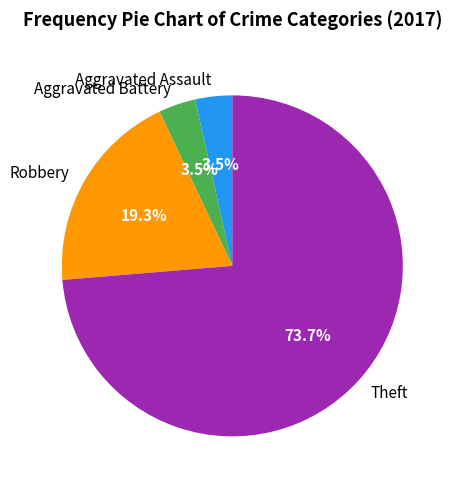

Combined, do Theft and Aggravated Assault account for over 50%?

Yes